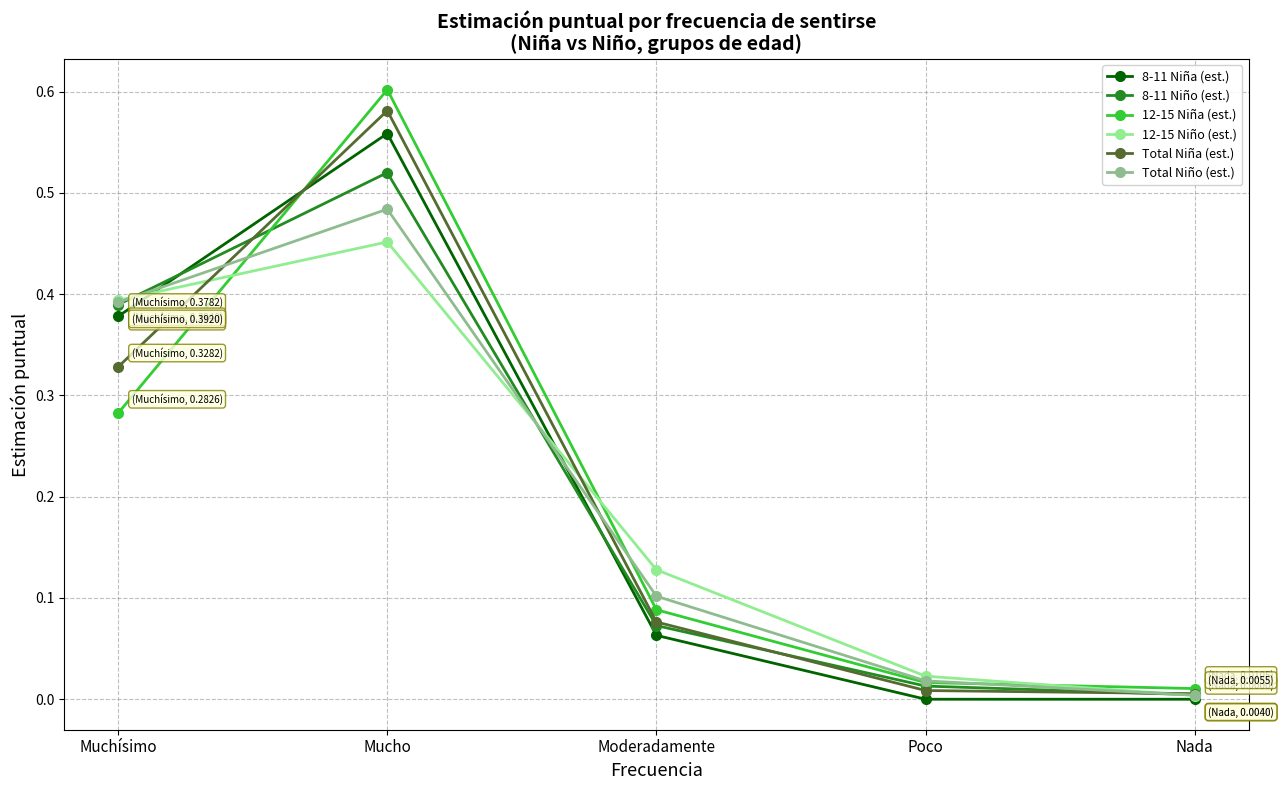

True or false: 8-11 Niña (est.) and 12-15 Niña (est.) intersect in this chart.

True